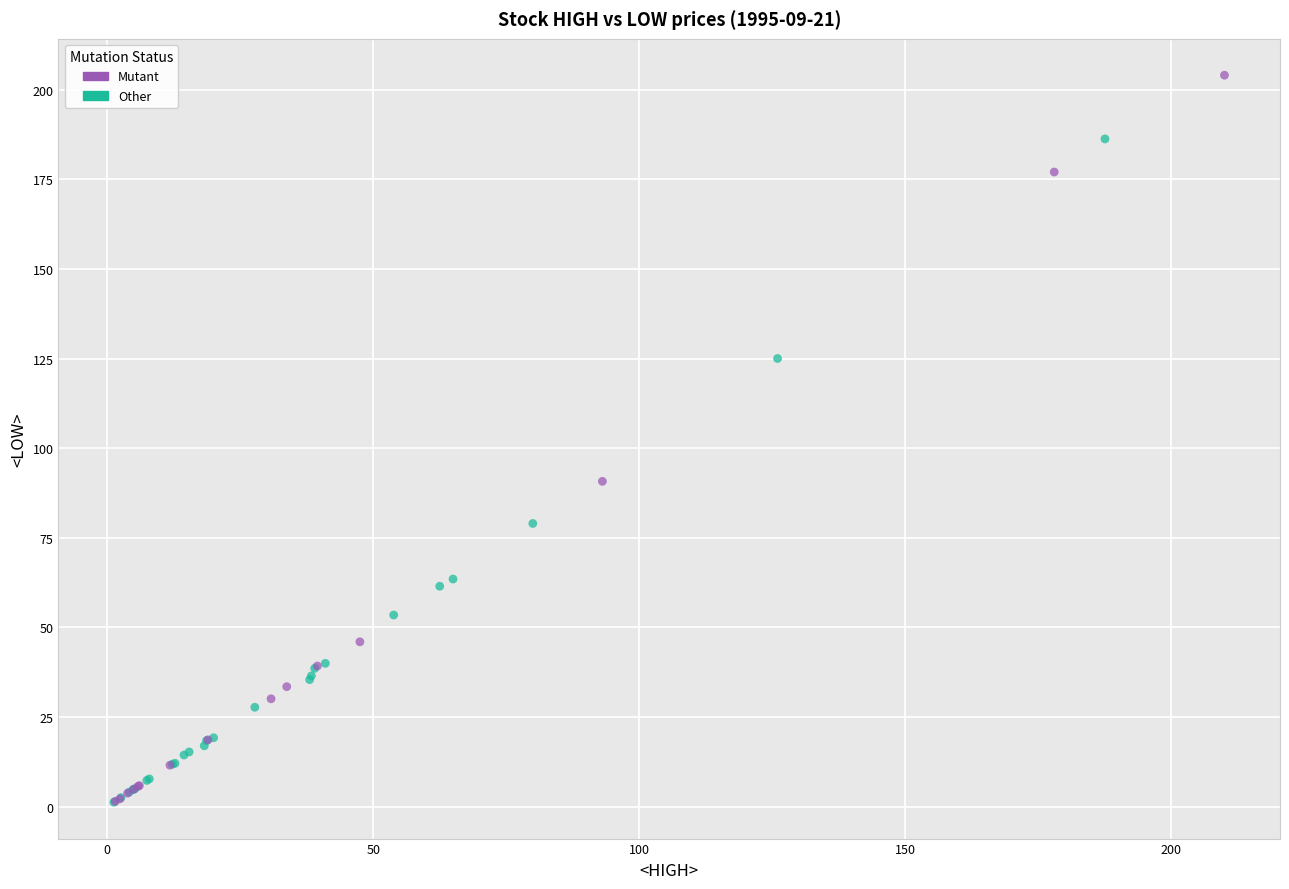

Which series reaches the maximum Y coordinate?

Mutant